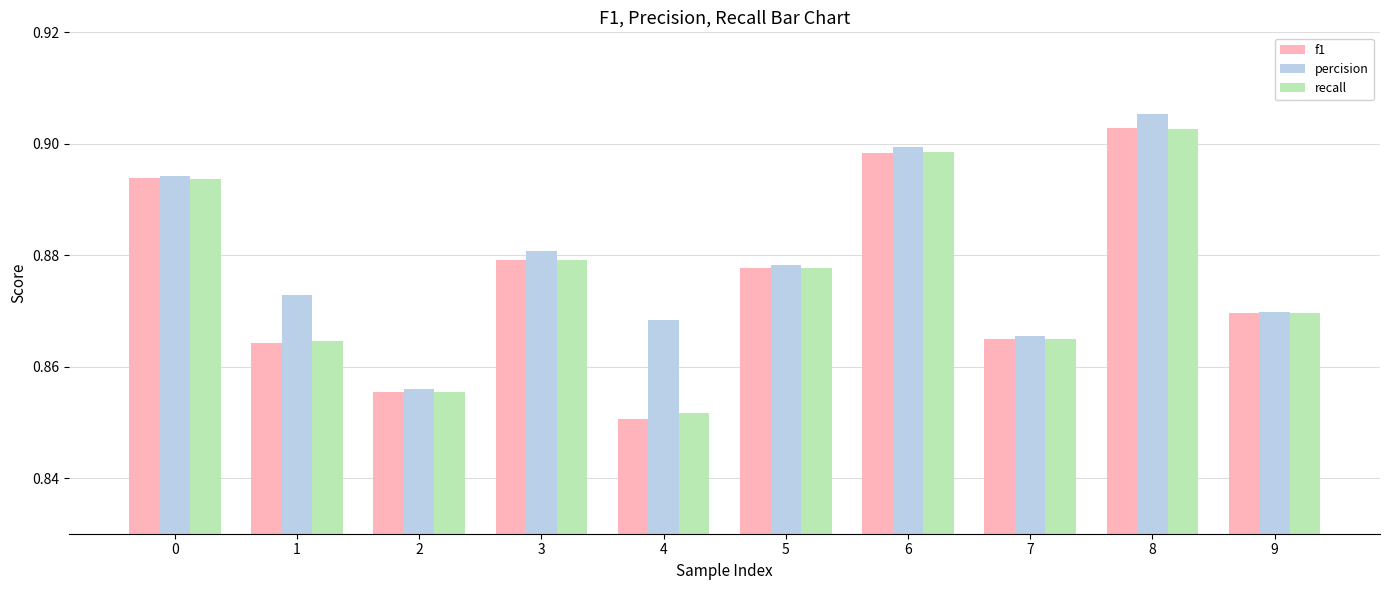

What is the sum of the f1 values at 4 and 9?

1.7